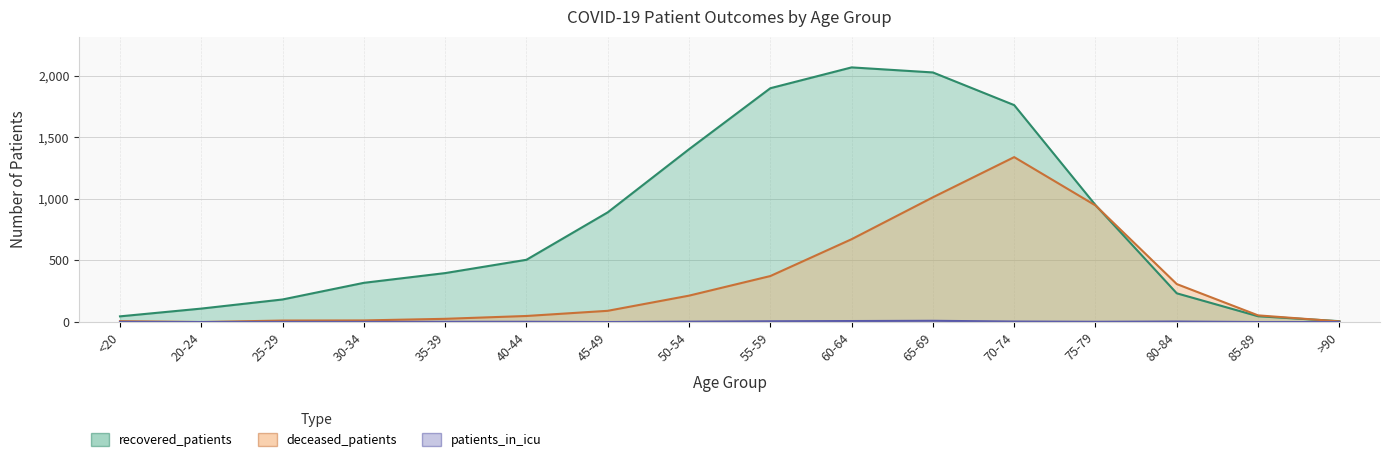

Between 20-24 and 25-29, which series saw the biggest shift?

recovered_patients